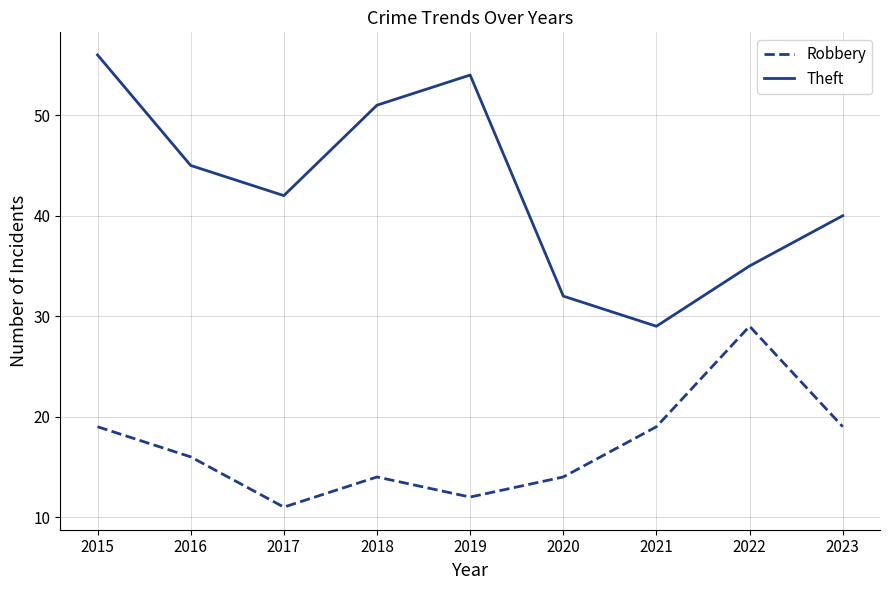

List the series in order of their overall mean, lowest first.

Robbery, Theft